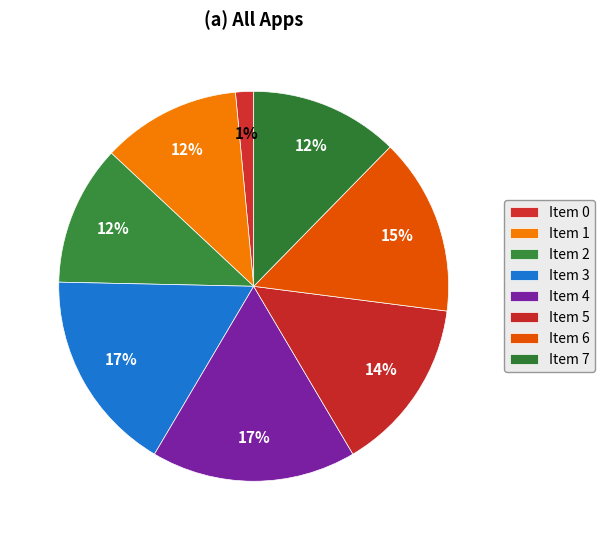

Is there a majority slice in this chart?

No